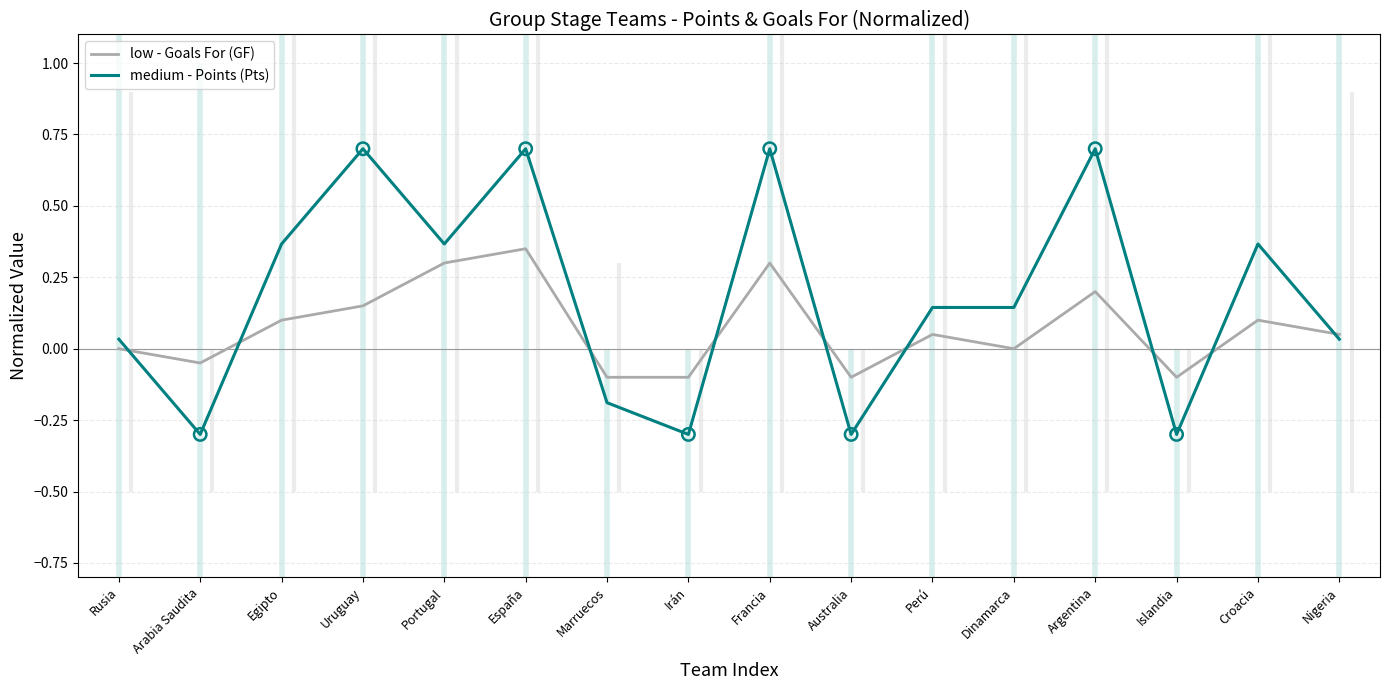

Is the value of medium - Points (Pts) at Irán greater than the value of low - Goals For (GF) at Nigeria?

No